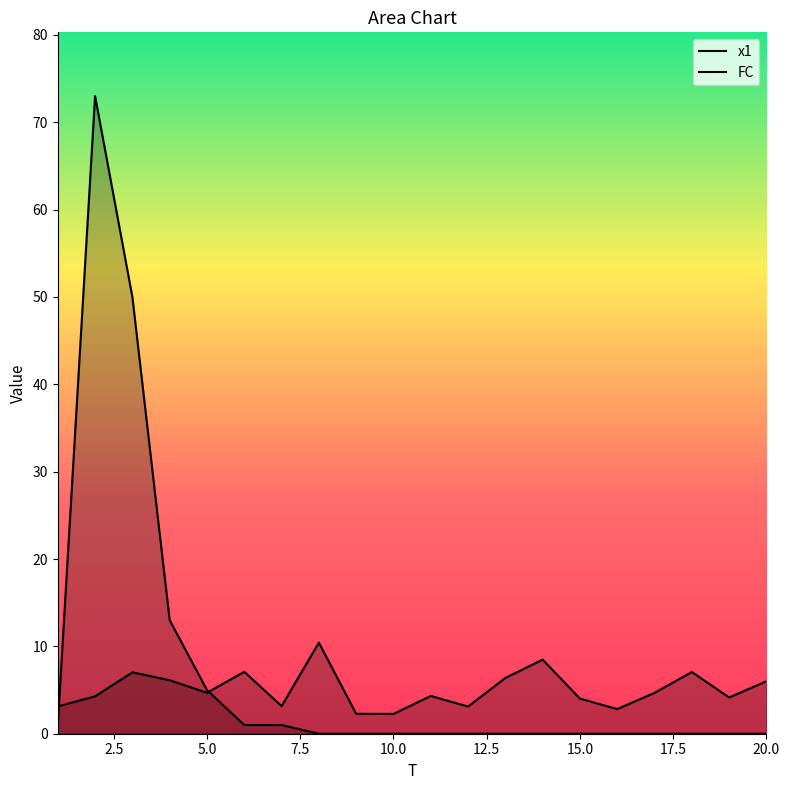

Reading right to left, what are all the values shown in this chart?

x1: 6.0	4.1	7.1	4.7	2.8	4.0	8.5	6.4	3.1	4.3	2.3	2.3	10.4	3.2	7.1	4.7	6.1	7.0	4.3	3.1
FC: 0.0	0.0	0.0	0.0	0.0	0.0	0.0	0.0	0.0	0.0	0.0	0.0	0.0	1.0	1.0	5.0	13.0	50.0	73.0	1.0